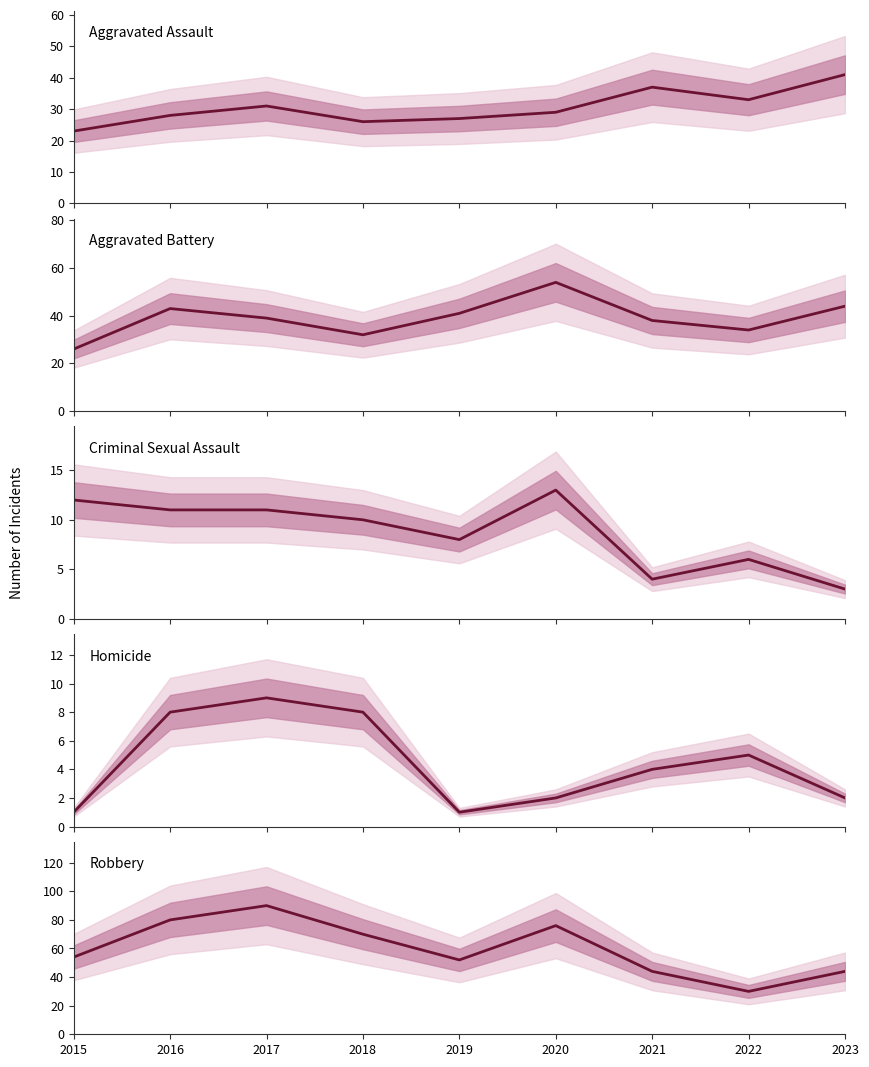

Which label corresponds to the largest value in the chart?

2017